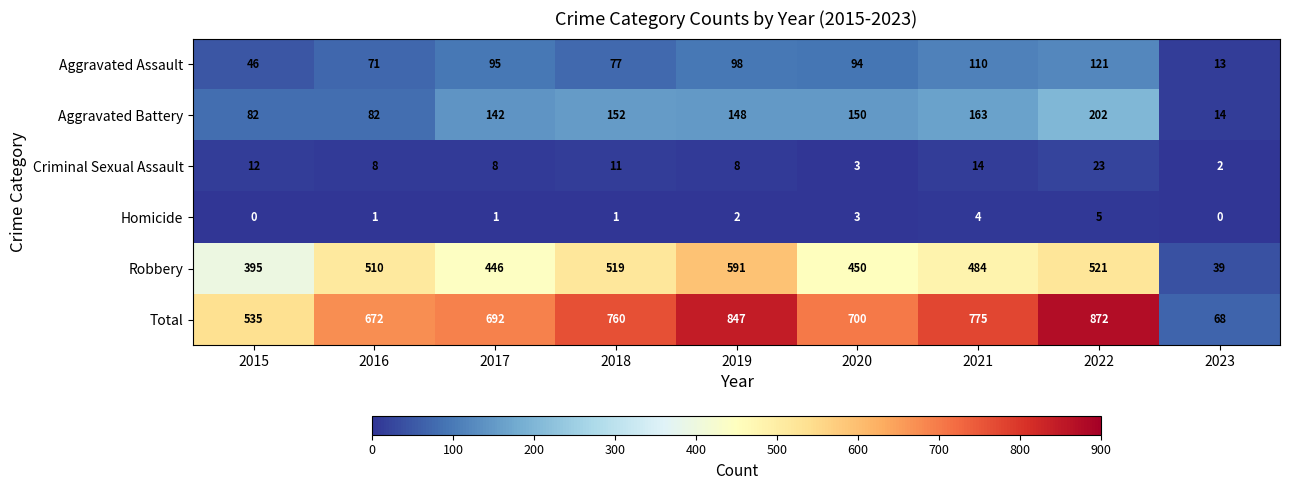

How many distinct data groups are displayed?

6